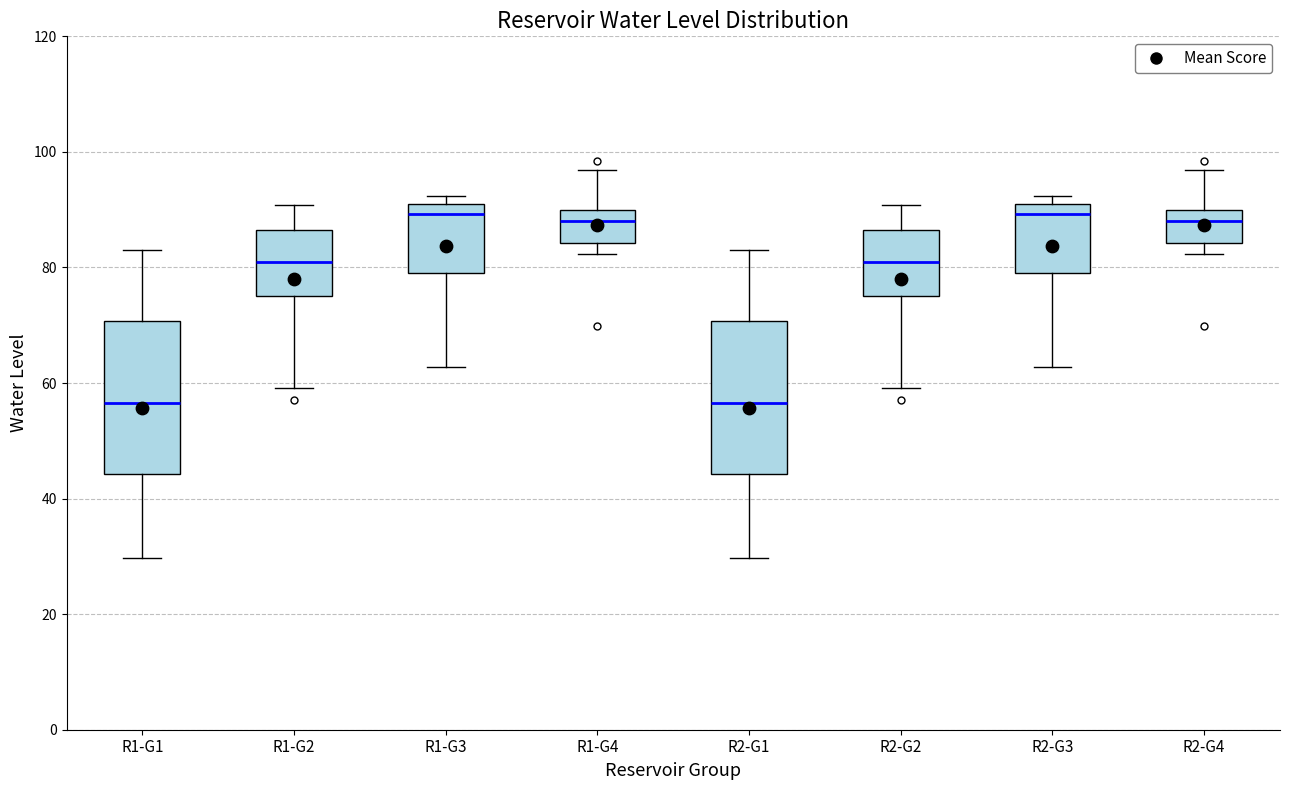

Reading left to right, transcribe this box plot: for each box, give where its median line is, the range the box spans, and where its two whiskers end, as read against the y-axis. The values are not printed on the chart, so give them approximately, as read against the axis.

R1-G1: median 56, box 44 to 70, whiskers 30 to 84
R1-G2: median 80, box 76 to 86, whiskers 60 to 90
R1-G3: median 90 (just below the box's upper edge), box 80 to 90, whiskers 62 to 92
R1-G4: median 88, box 84 to 90, whiskers 82 to 96
R2-G1: median 56, box 44 to 70, whiskers 30 to 84
R2-G2: median 80, box 76 to 86, whiskers 60 to 90
R2-G3: median 90 (just below the box's upper edge), box 80 to 90, whiskers 62 to 92
R2-G4: median 88, box 84 to 90, whiskers 82 to 96